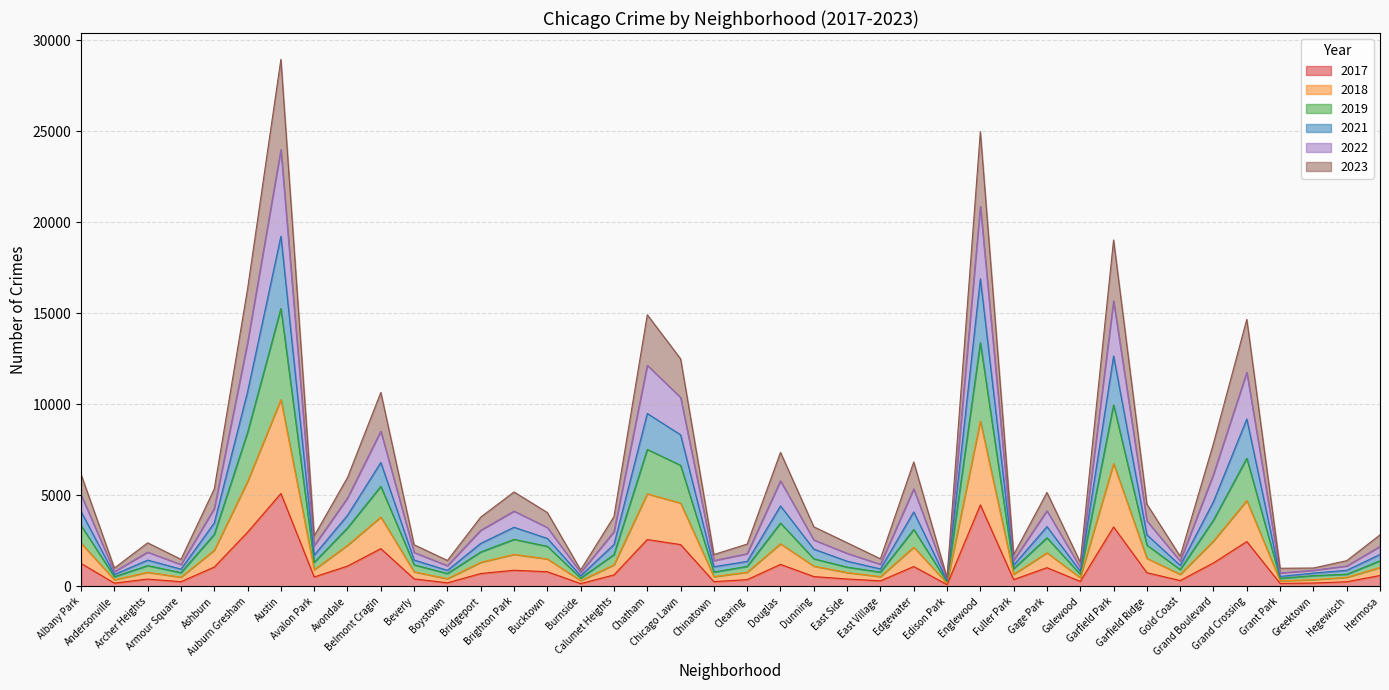

True or false: 2019 has more than 2 interior local peaks.

True